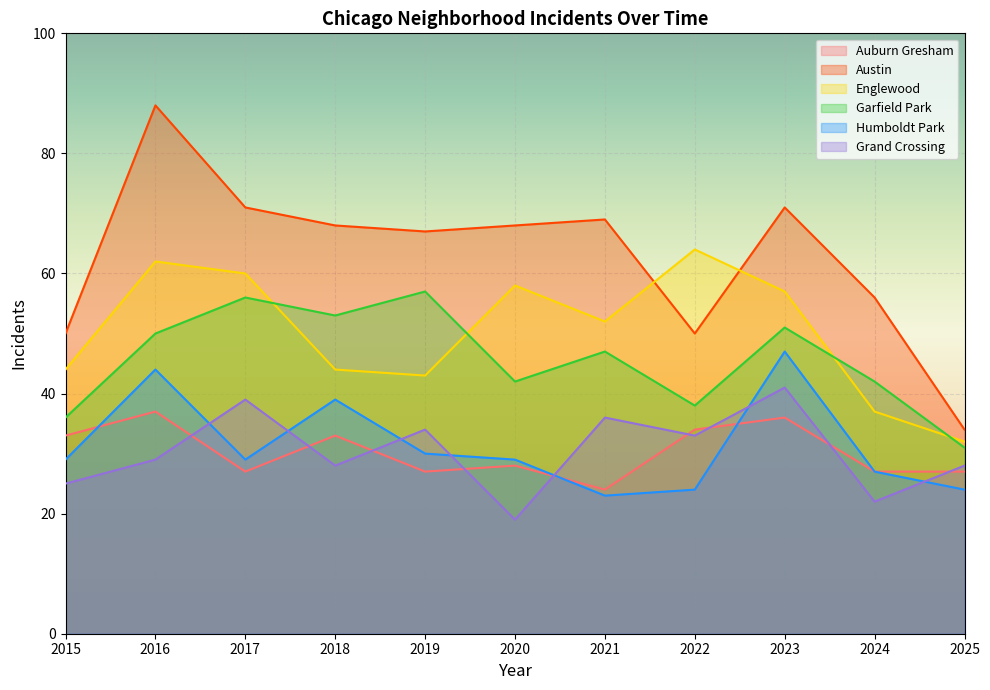

Which series has the largest range (max minus min)?

Austin